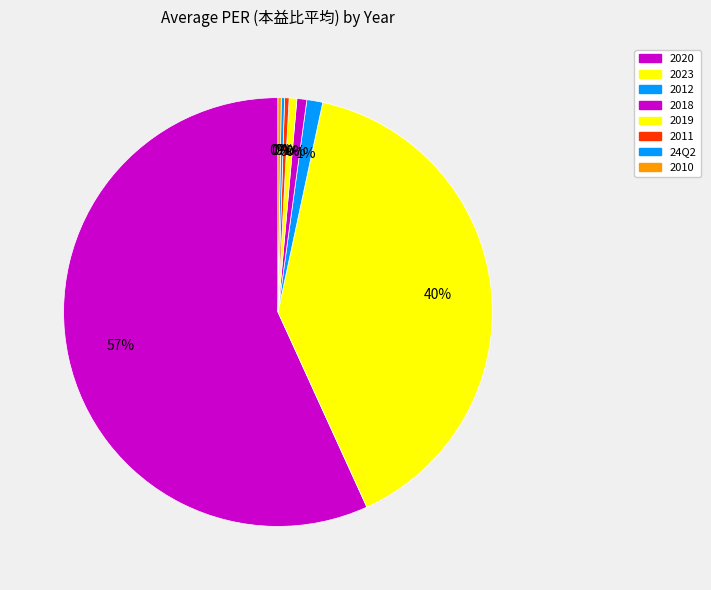

True or false: 2008 accounts for 0% of the total.

True